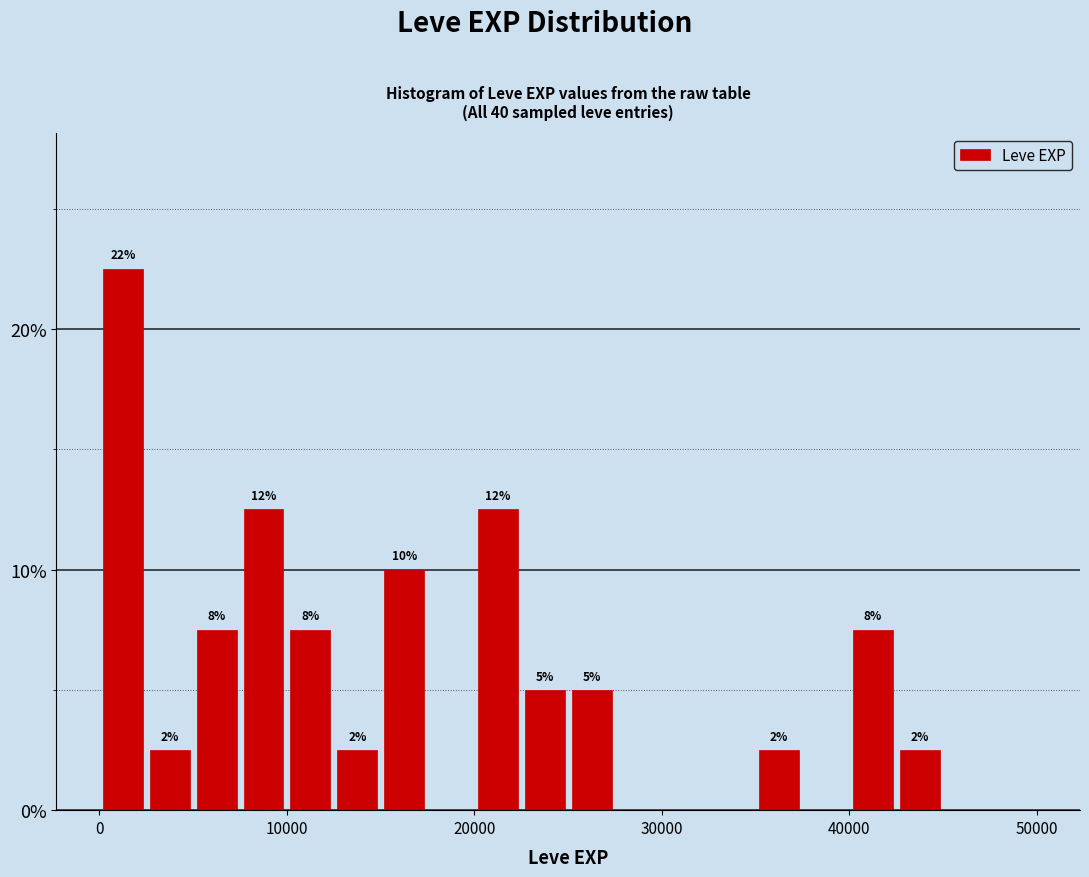

Around what value on the x-axis is the tallest bar? Give the approximate position of its centre, as read against the axis.

1000